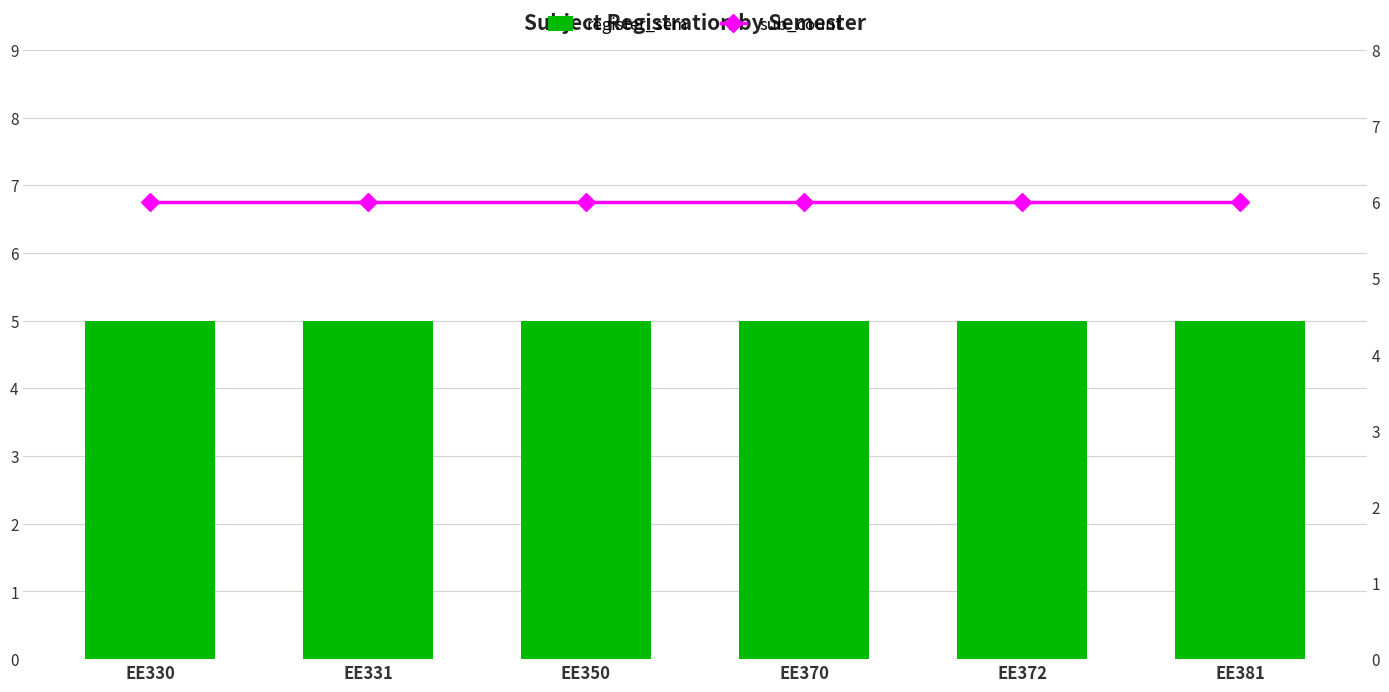

Which series has the largest total across all categories?

sub_count